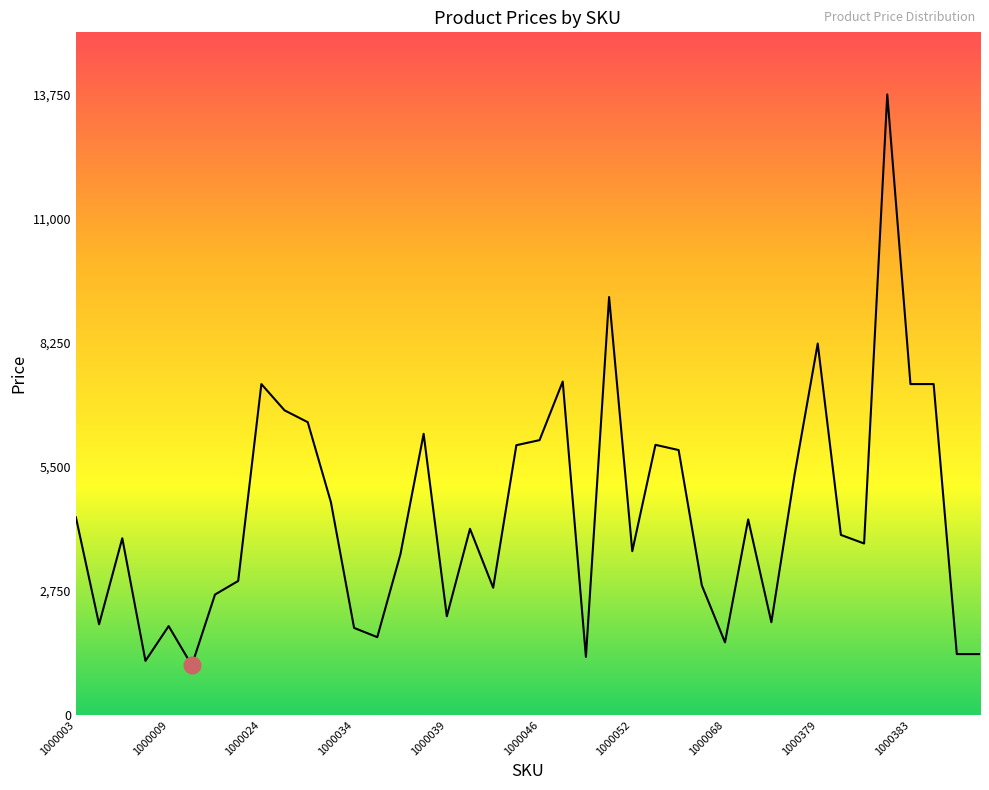

Reading right to left, list all the values displayed in this chart.

1350	1350	7332	7332	13750	3800	3990	8230	5320	2055	4333	1610	2873	5870	5986	3630	9261	1289	7388	6090	5978	2820	4125	2188	6230	3564	1725	1930	4715	6488	6750	7332	2970	2669	1101	1970	1200	3916	2010	4379